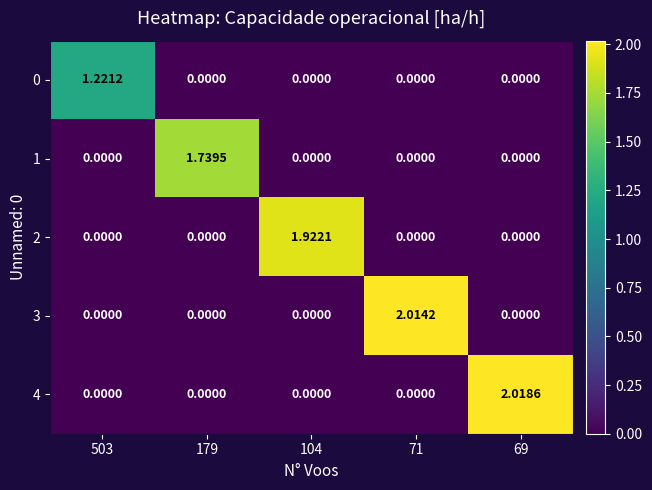

Reading left to right, extract all data points from this chart.

0: 503=1.2	179=0.0	104=0.0	71=0.0	69=0.0
1: 503=0.0	179=1.7	104=0.0	71=0.0	69=0.0
2: 503=0.0	179=0.0	104=1.9	71=0.0	69=0.0
3: 503=0.0	179=0.0	104=0.0	71=2.0	69=0.0
4: 503=0.0	179=0.0	104=0.0	71=0.0	69=2.0